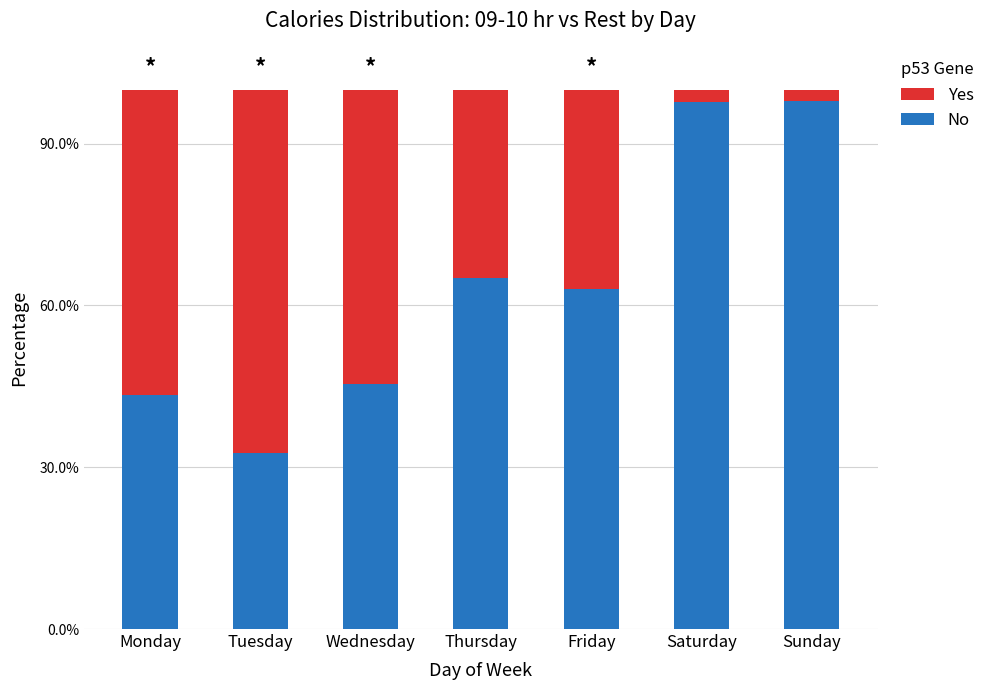

Does the chart contain stacked bars?

Yes